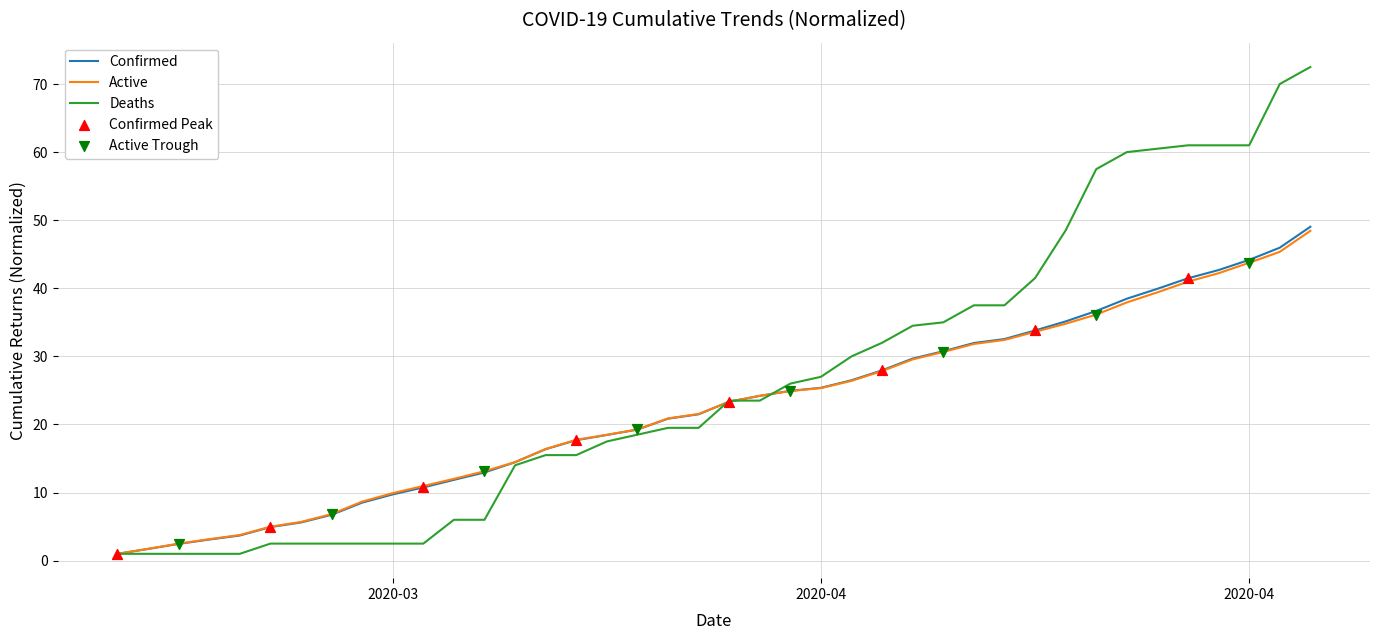

Which series has the widest spread of values?

Deaths